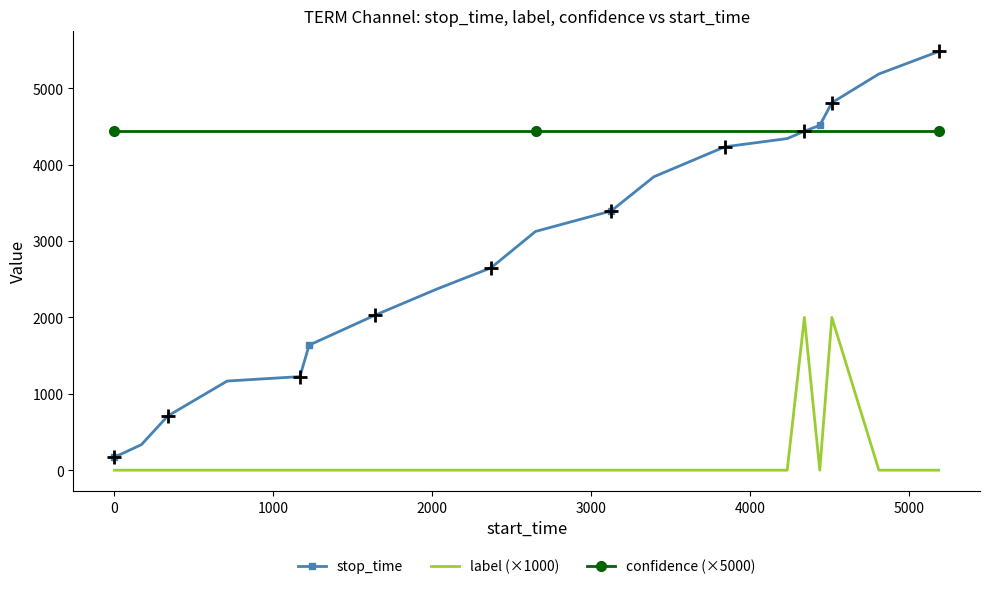

List the series in order of their peak value, lowest first.

label (×1000), confidence (×5000), stop_time